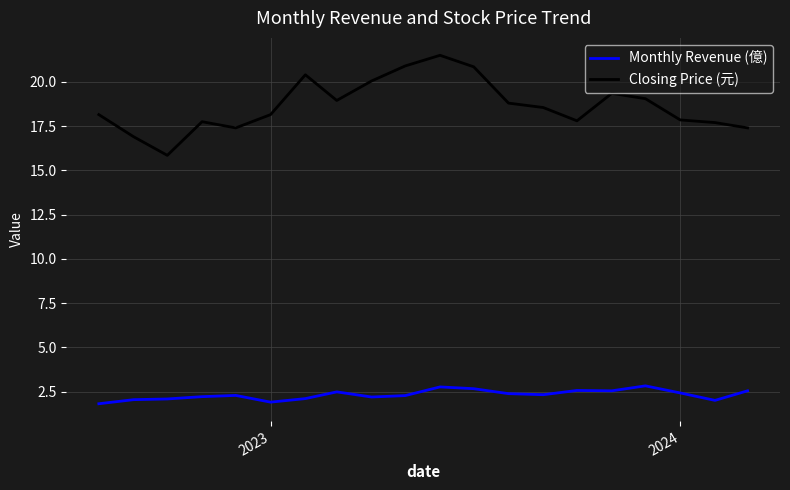

In Closing Price (元), how many points are higher than both neighbors (excluding endpoints)?

4